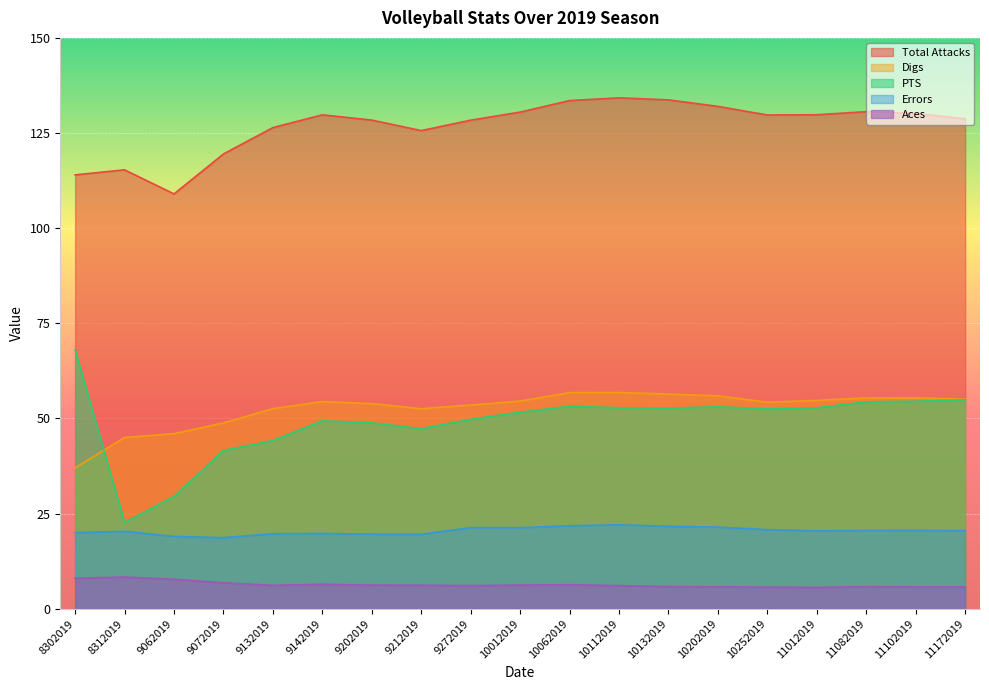

How many categories are shown in the chart?

19